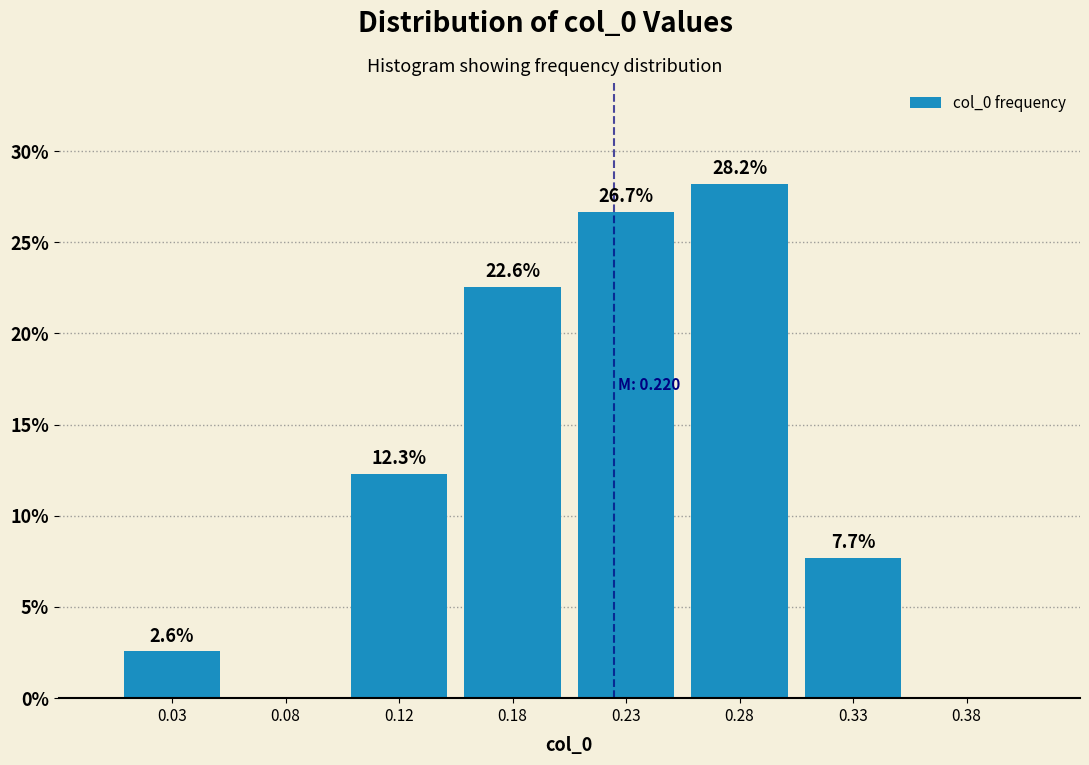

Reading right to left, what are all the values shown in this chart?

0.38=0.0	0.33=7.7	0.28=28.2	0.23=26.7	0.18=22.6	0.12=12.3	0.08=0.0	0.03=2.6